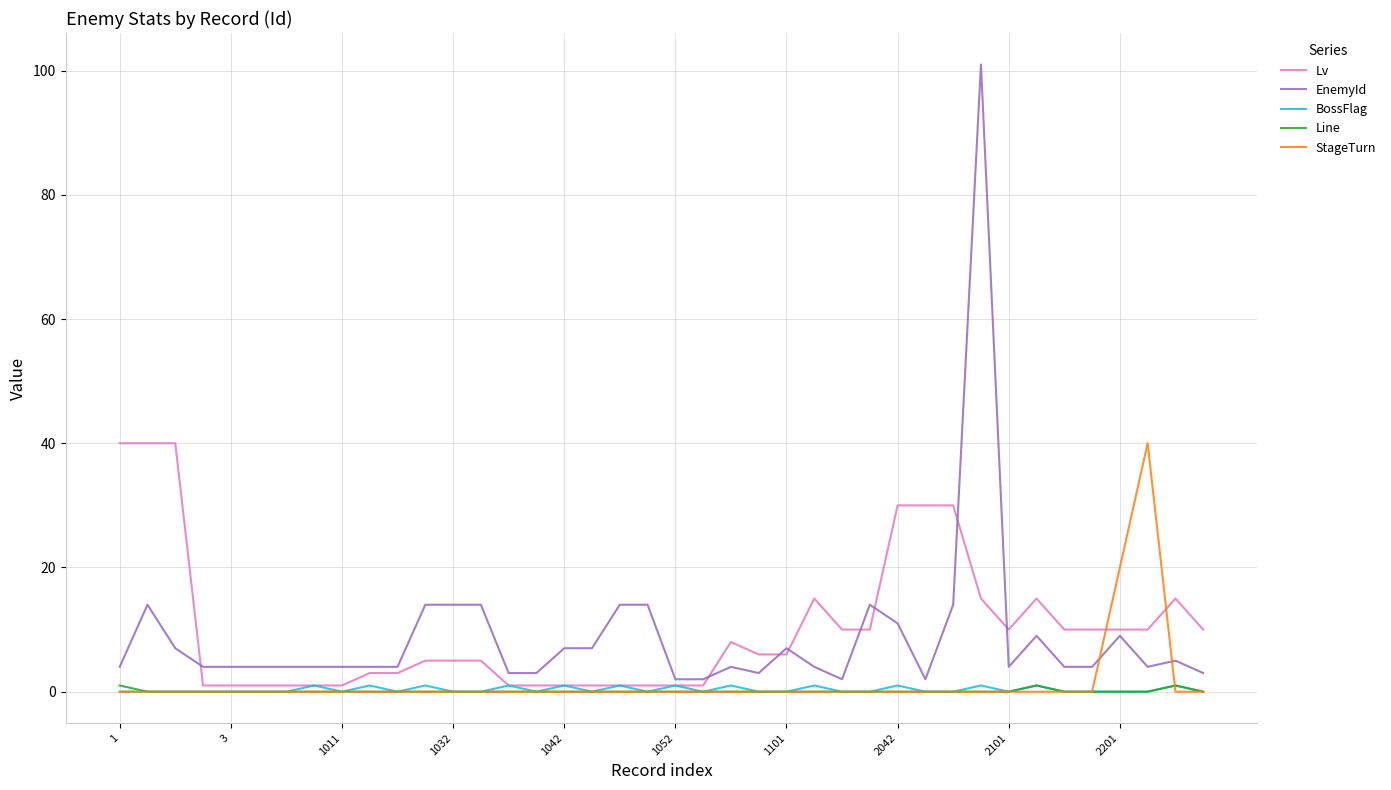

Which series has the largest range (max minus min)?

EnemyId